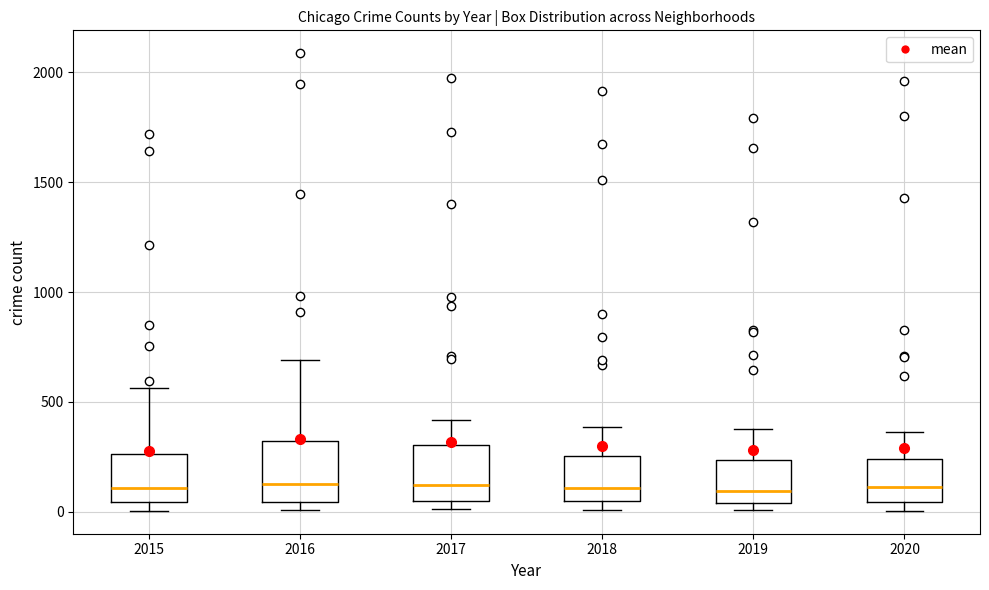

Where is the lower edge of the box at x = 2016 on the y-axis? The values are not printed on the chart, so give them approximately, as read against the axis.

50